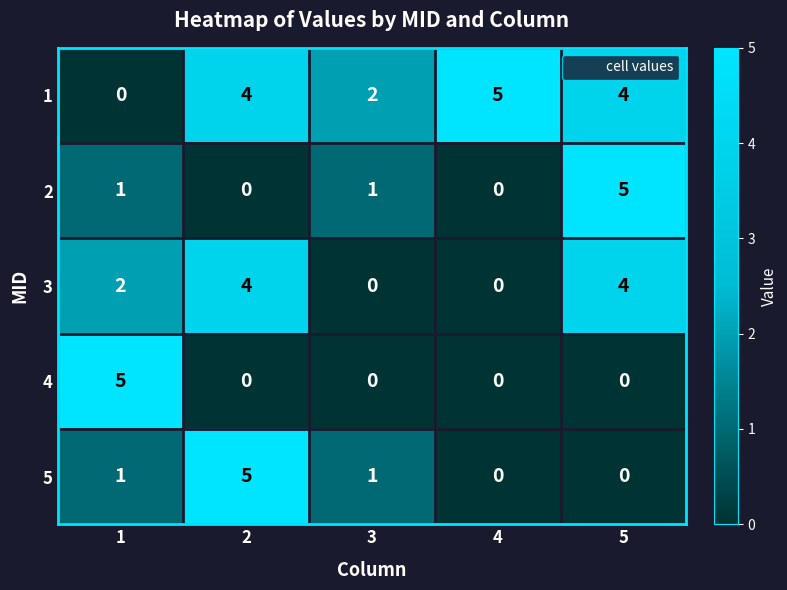

How many data points does each series have?

5